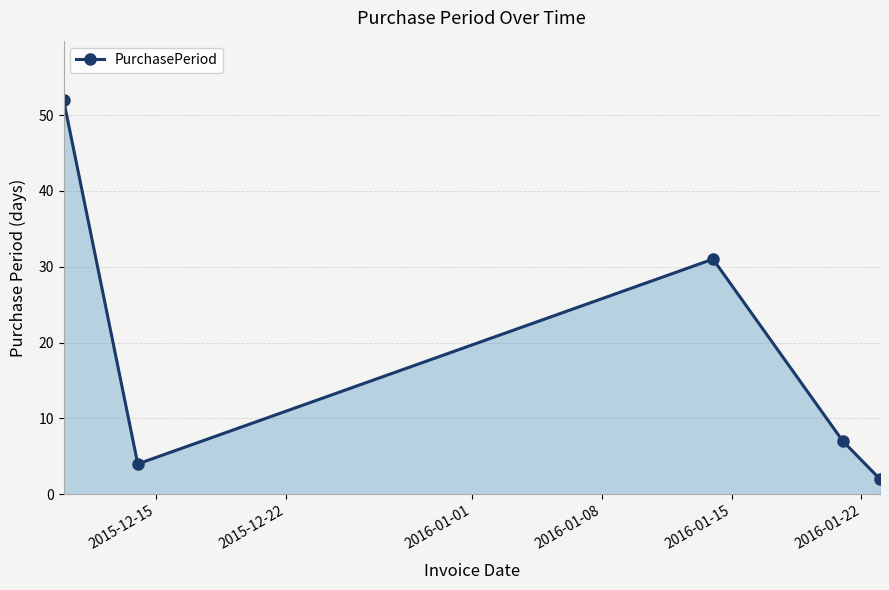

What is the difference between the maximum and second lowest values?

48